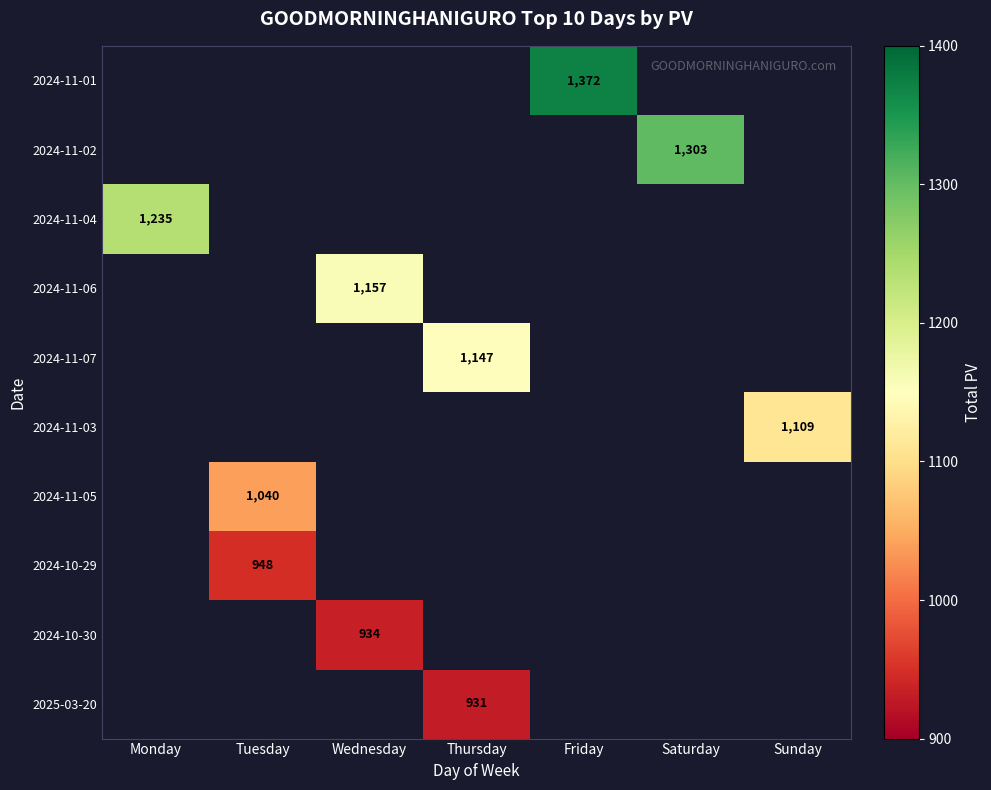

Is the value of 2025-03-20 at Sunday greater than the value of 2024-11-05 at Friday?

No